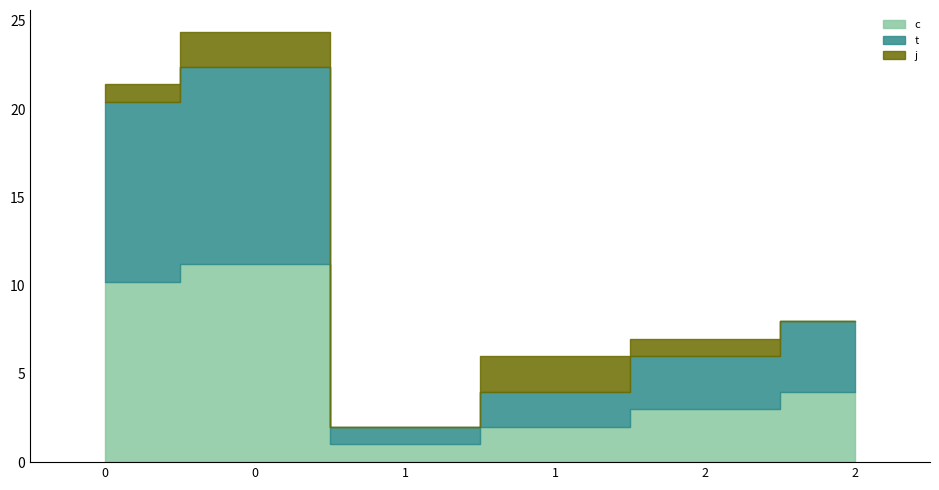

In j, how many points are higher than both neighbors (excluding endpoints)?

2